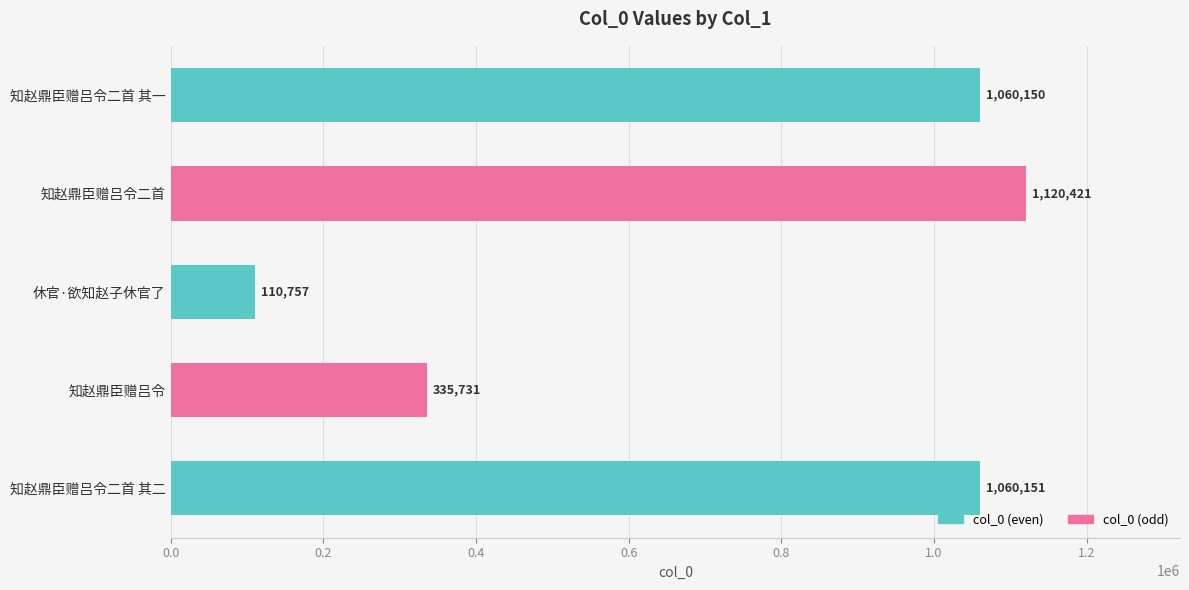

List the labels in order of value, largest first.

知赵鼎臣赠吕令二首, 知赵鼎臣赠吕令二首 其二, 知赵鼎臣赠吕令二首 其一, 知赵鼎臣赠吕令, 休官·欲知赵子休官了